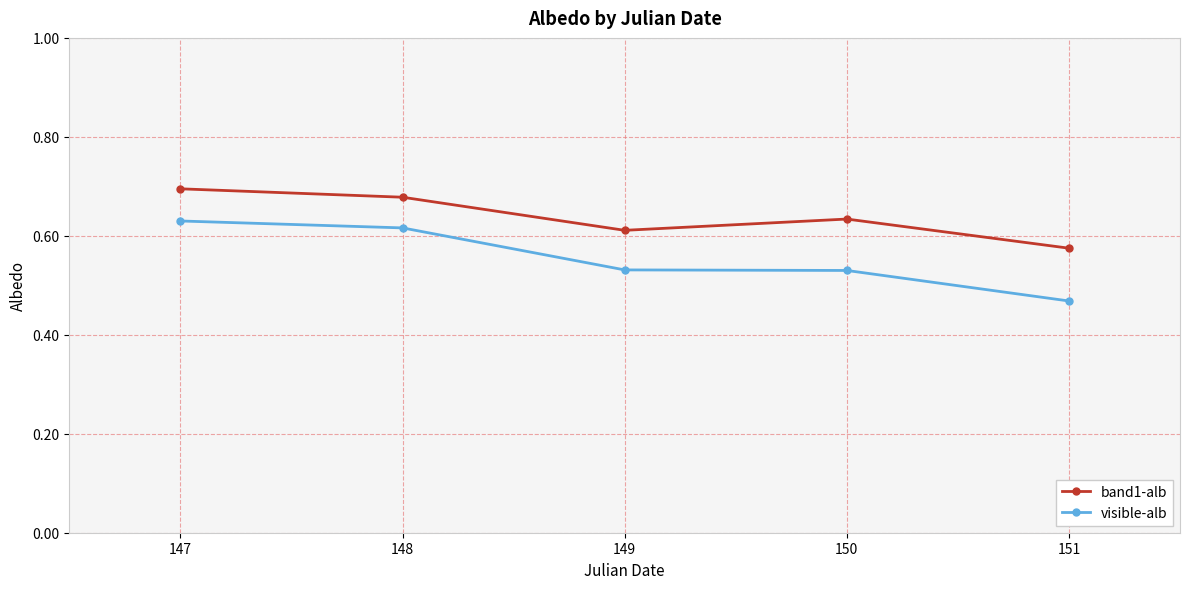

Which series has the largest range (max minus min)?

visible-alb